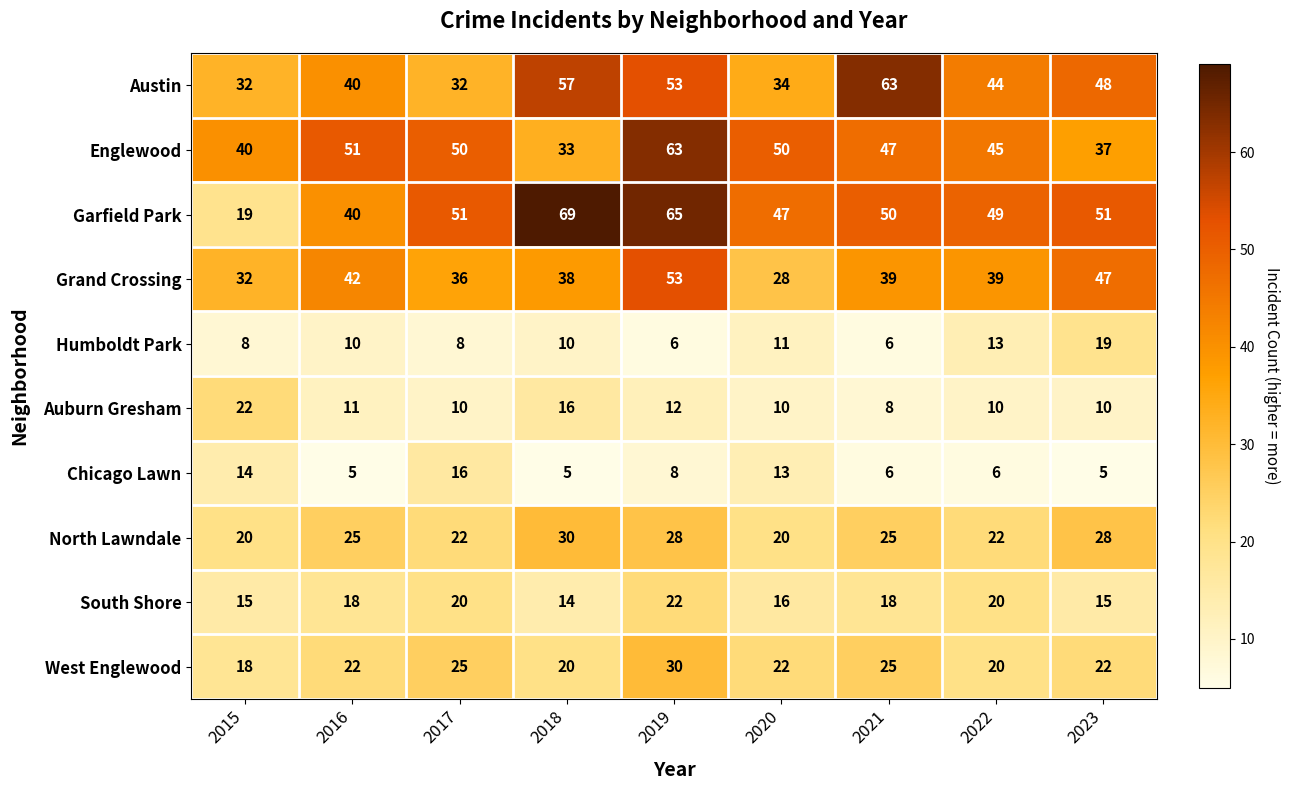

Which category has the lowest value in the South Shore series?

2018